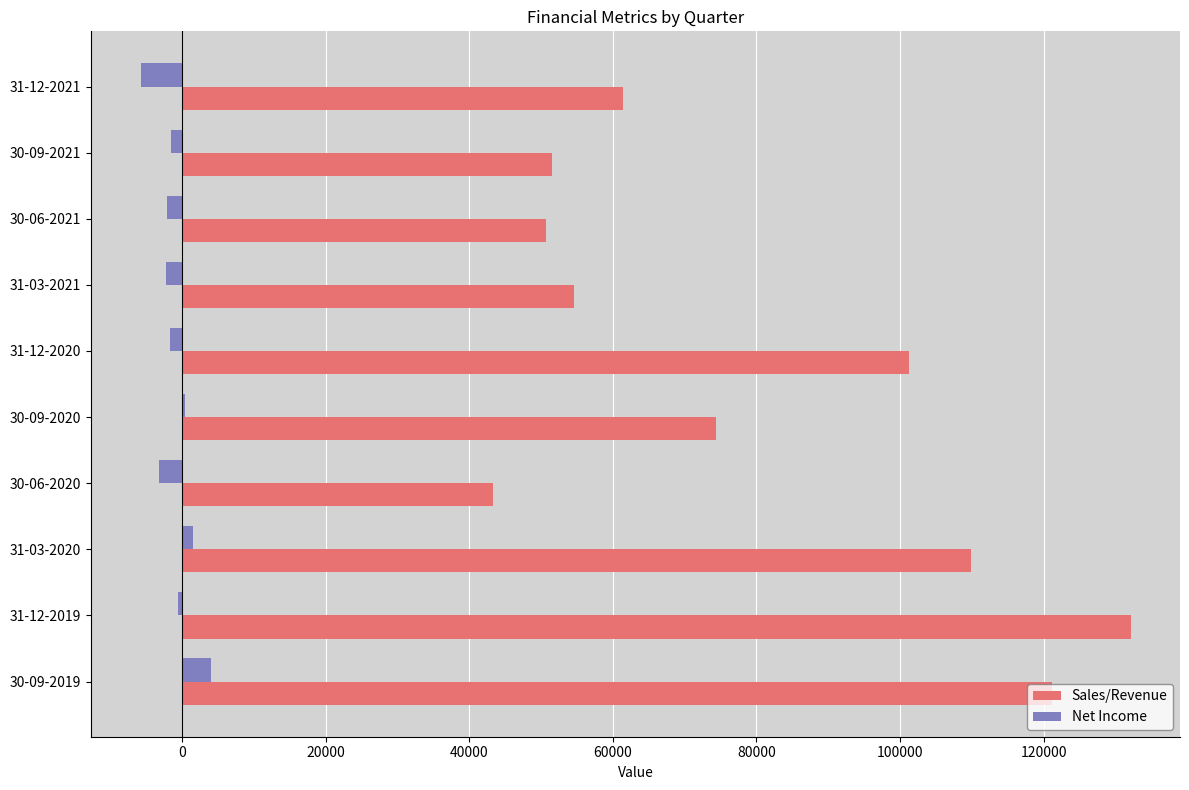

Rank the series by their average value, from highest to lowest.

Sales/Revenue, Net Income